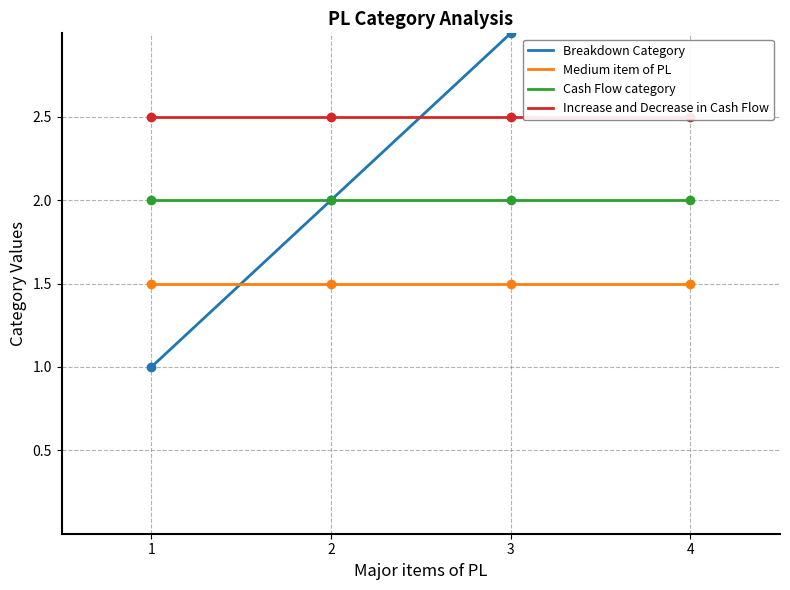

True or false: Cash Flow category and Medium item of PL cross at least once.

False